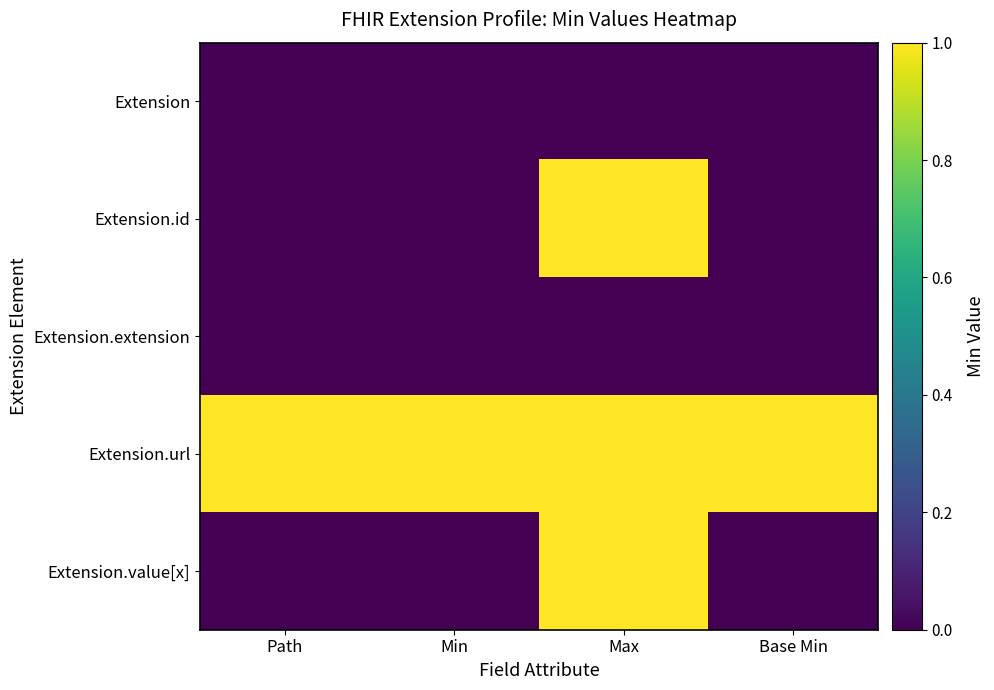

Which series has the widest spread of values?

Extension.id